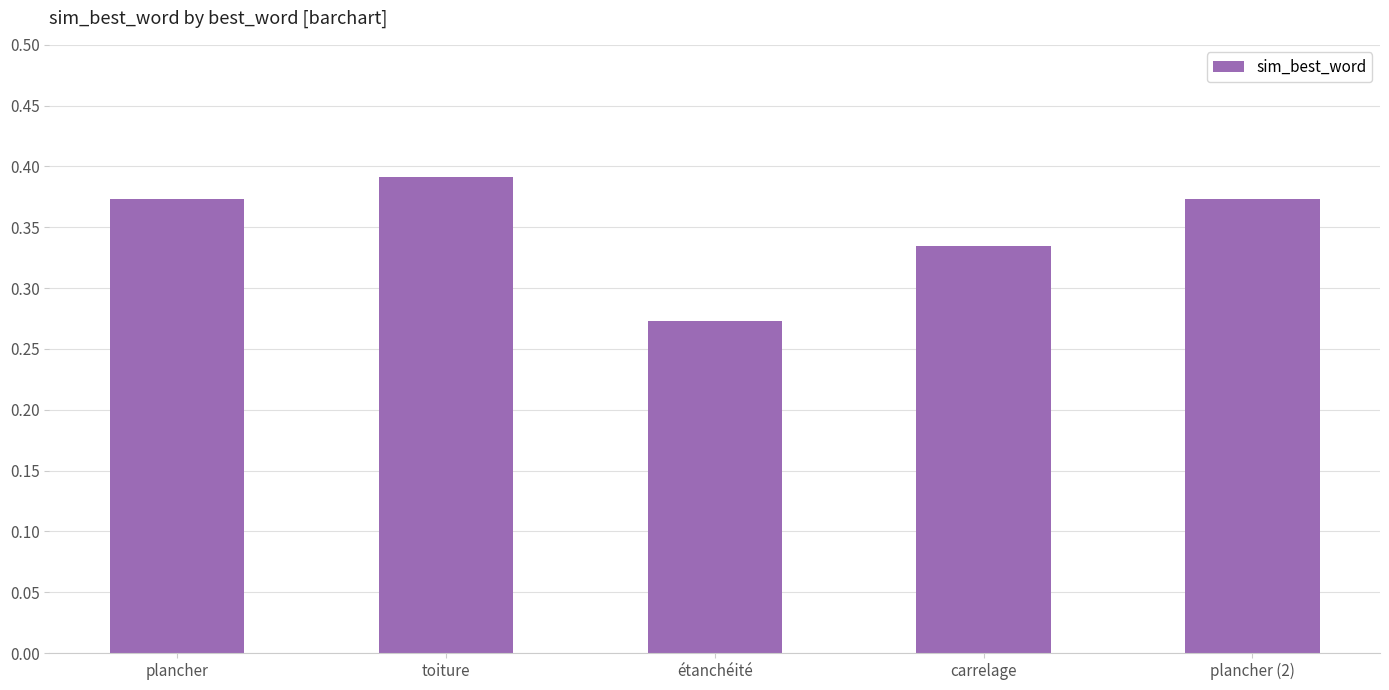

What is the difference between the maximum and minimum values?

0.1